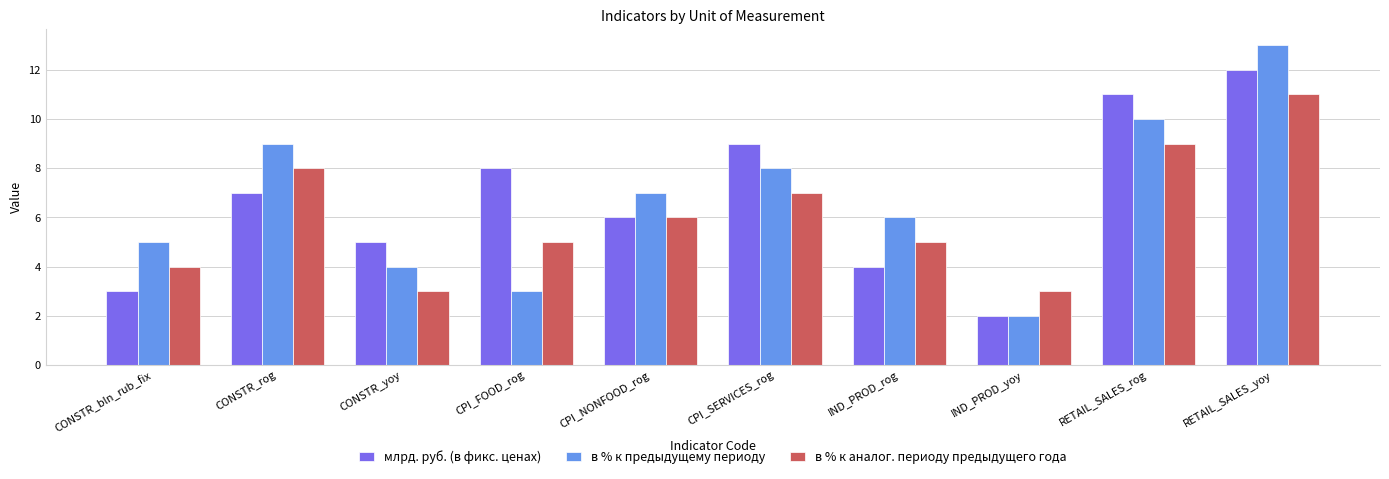

How many distinct data groups are displayed?

3